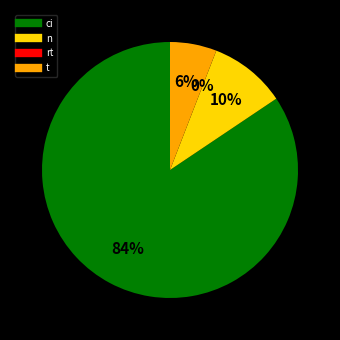

The ci slice represents 84% of the pie. True or false?

True